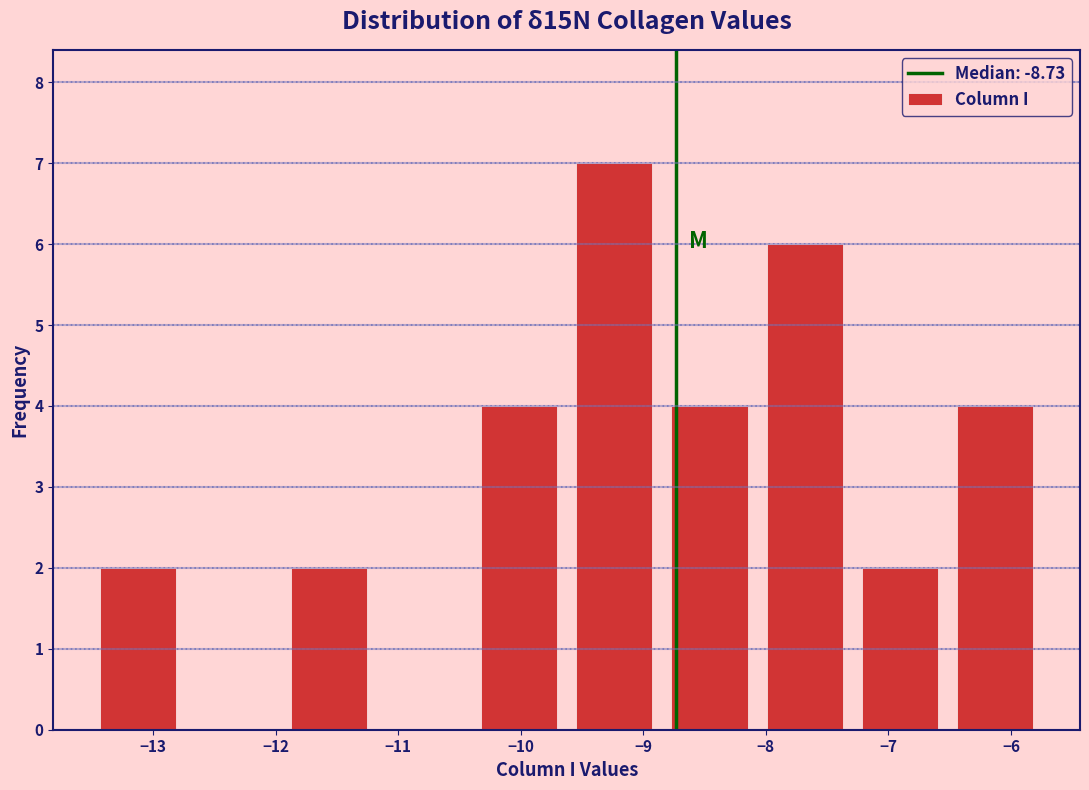

Reading left to right, transcribe this chart: for each bar, give the range it covers on the x-axis and its height. Neither the bar edges nor the heights are printed on the chart, so give them approximately, as read against the axes.

-13.5 to -12.7: 2
-12.7 to -12.0: 0
-12.0 to -11.2: 2
-11.2 to -10.4: 0
-10.4 to -9.6: 4
-9.6 to -8.8: 7
-8.8 to -8.1: 4
-8.1 to -7.3: 6
-7.3 to -6.5: 2
-6.5 to -5.7: 4